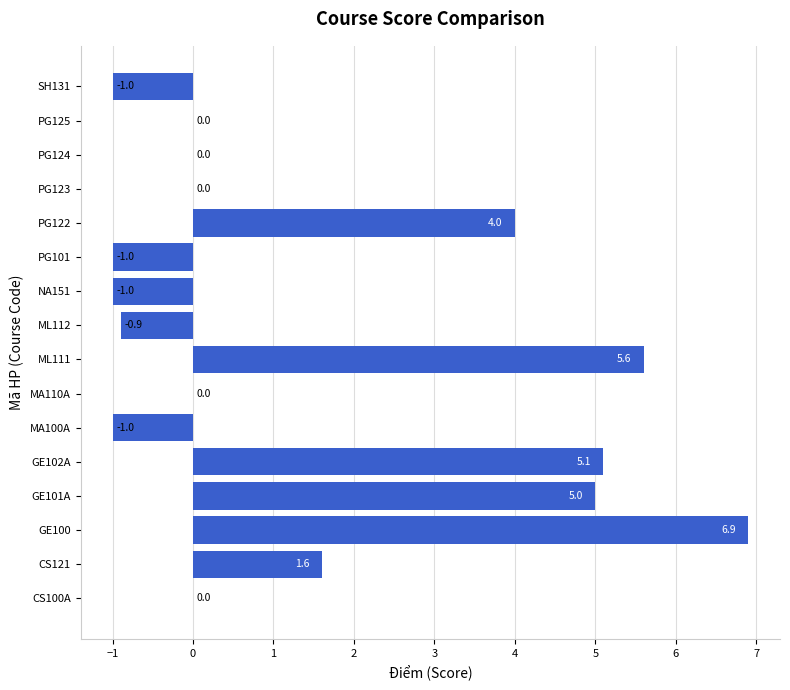

What is the change in value from MA100A to PG124?

+1.0